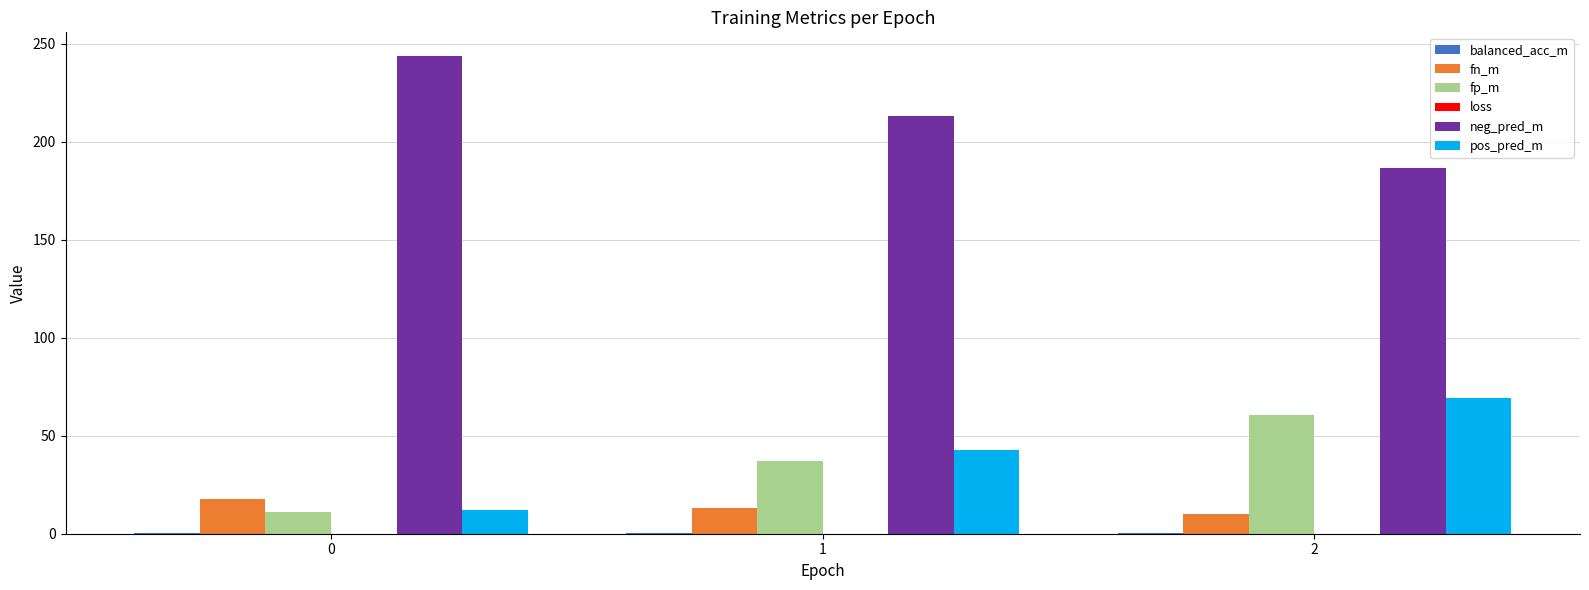

What is the highest value of the fn_m series?

17.8